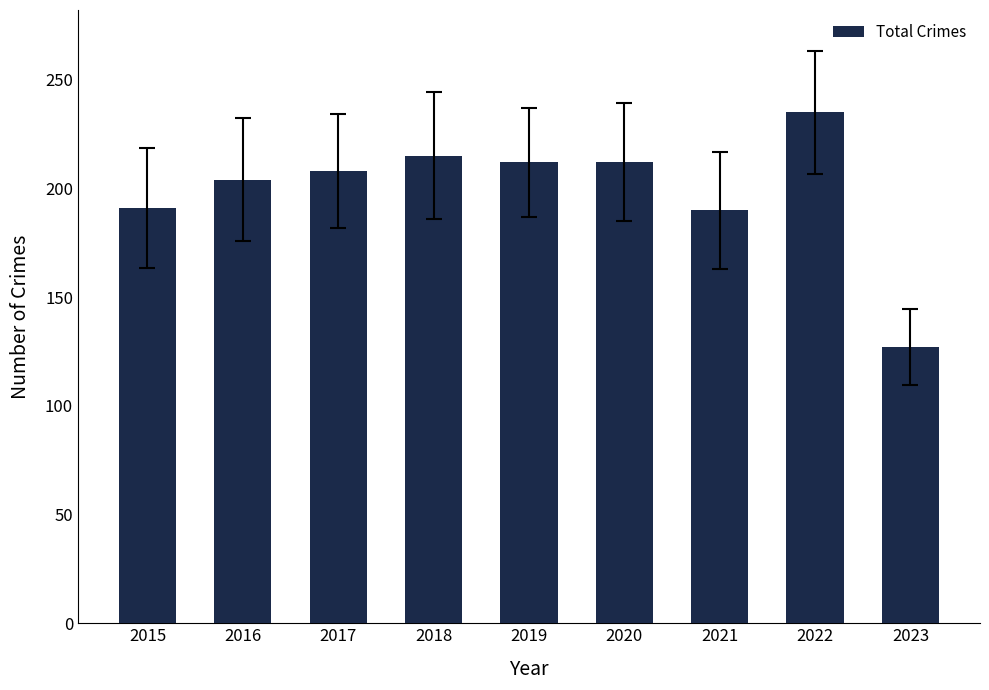

What is the minimum value shown in the chart?

127